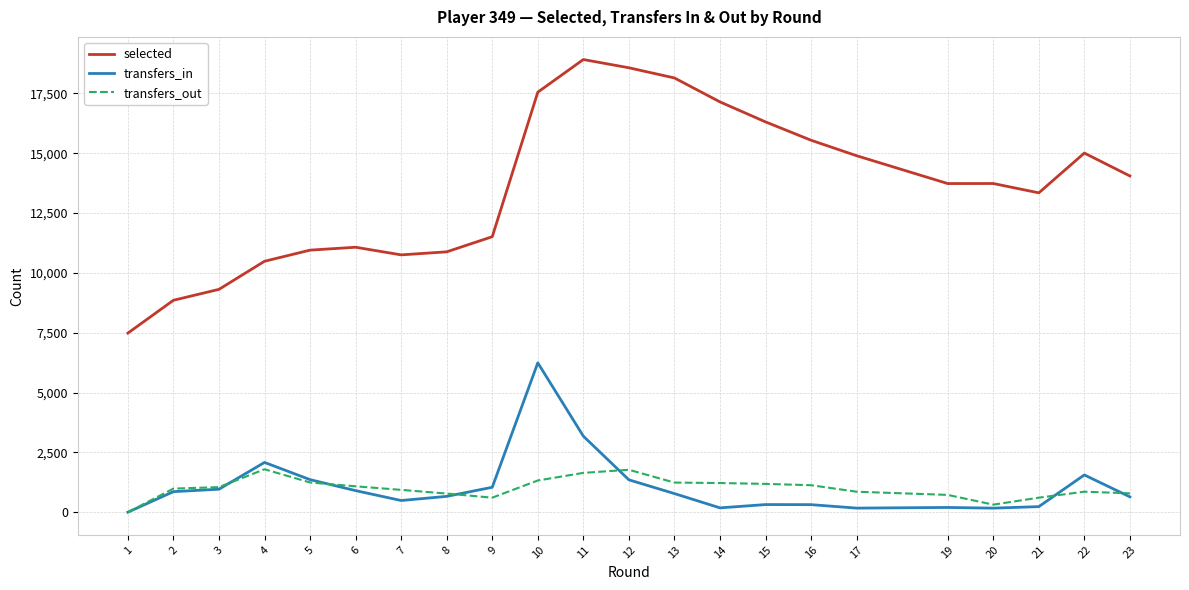

Is the value of selected at 8 greater than the value of transfers_in at 2?

Yes